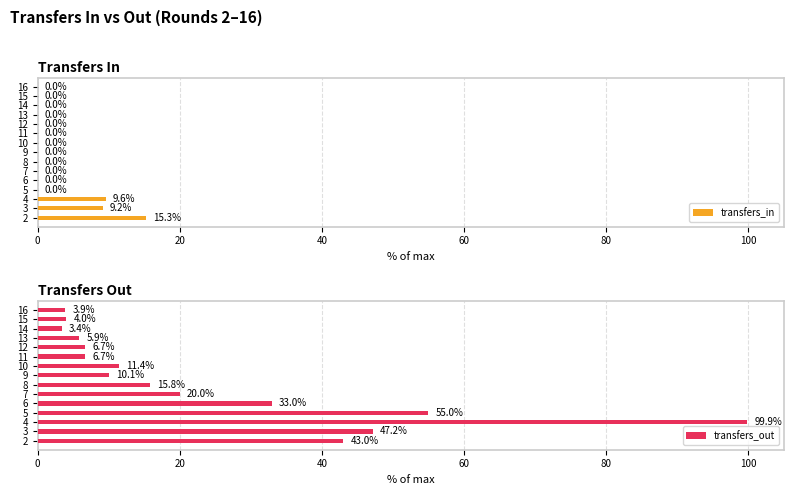

List the series in order of their overall mean, highest first.

transfers_out, transfers_in